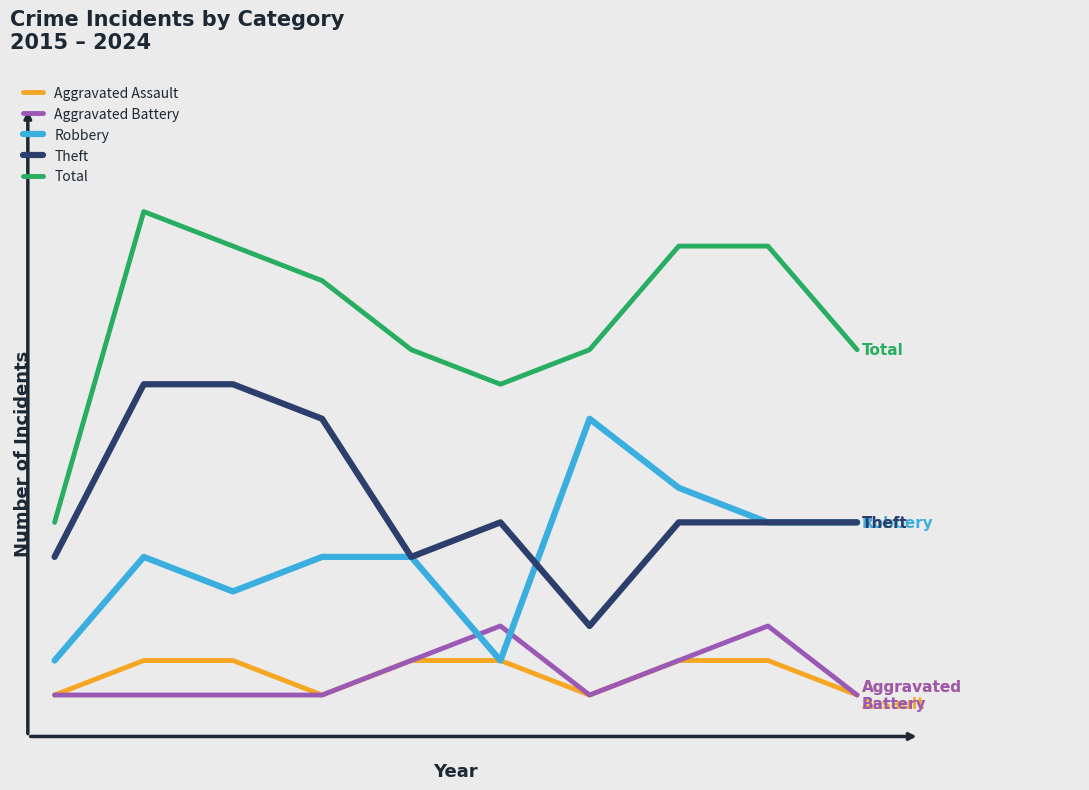

True or false: Aggravated Battery and Total cross at least once.

False